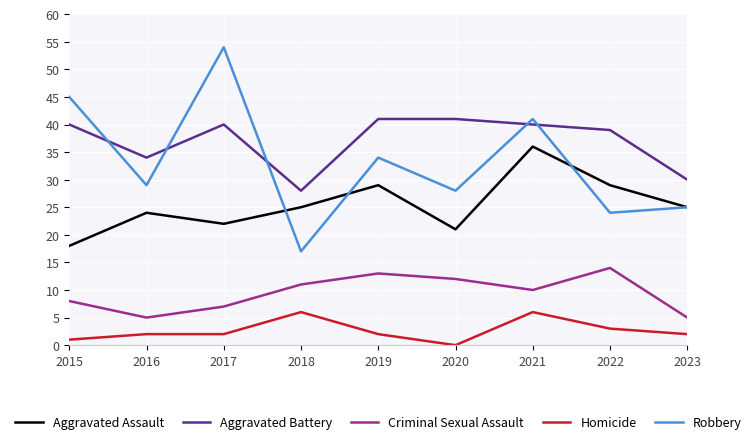

Which series has the widest spread of values?

Robbery